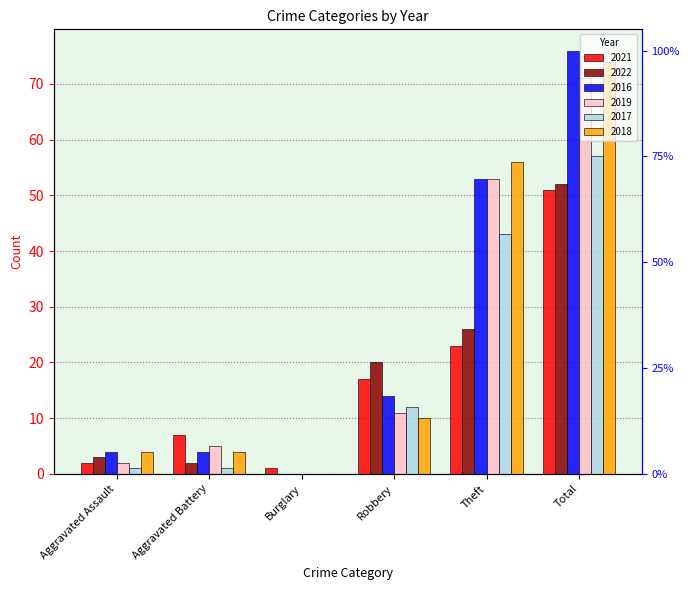

Reading left to right, list all the values displayed in this chart.

2021: Aggravated Assault=2	Aggravated Battery=7	Burglary=1	Robbery=17	Theft=23	Total=51
2022: Aggravated Assault=3	Aggravated Battery=2	Burglary=0	Robbery=20	Theft=26	Total=52
2016: Aggravated Assault=4	Aggravated Battery=4	Burglary=0	Robbery=14	Theft=53	Total=76
2019: Aggravated Assault=2	Aggravated Battery=5	Burglary=0	Robbery=11	Theft=53	Total=71
2017: Aggravated Assault=1	Aggravated Battery=1	Burglary=0	Robbery=12	Theft=43	Total=57
2018: Aggravated Assault=4	Aggravated Battery=4	Burglary=0	Robbery=10	Theft=56	Total=74